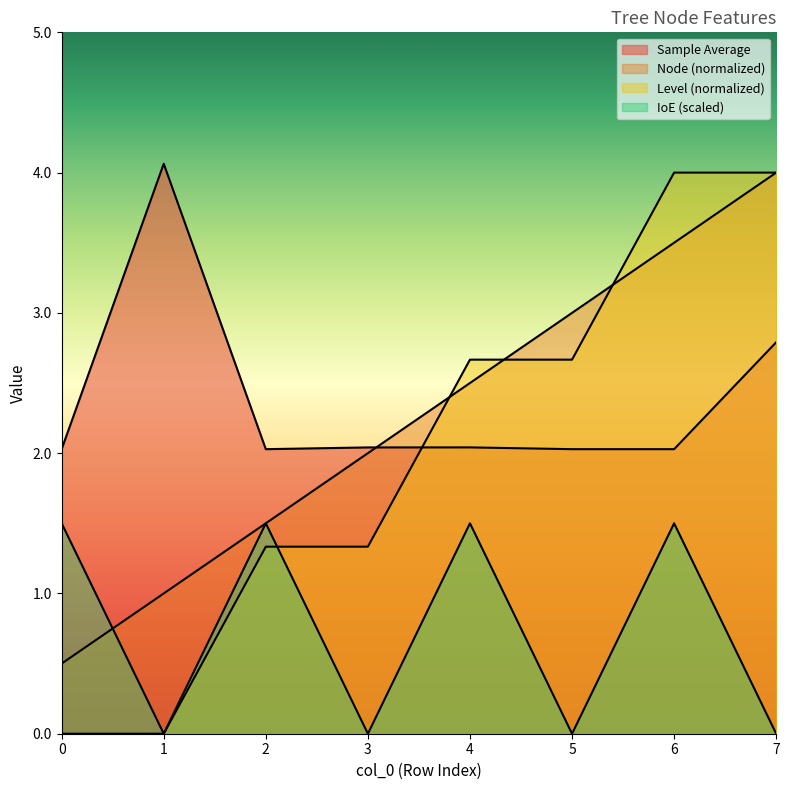

Which series has the largest total across all categories?

Sample Average